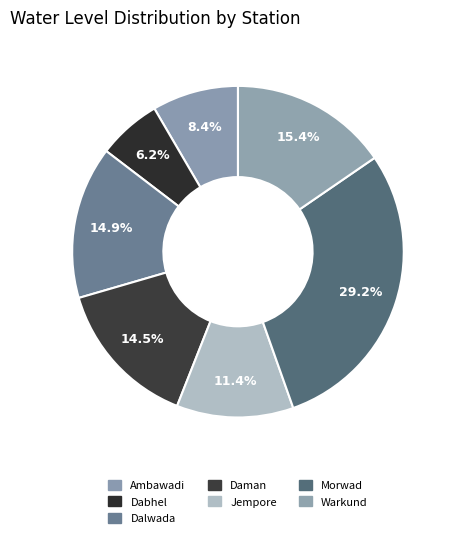

Which has a higher value, Daman or Morwad?

Morwad